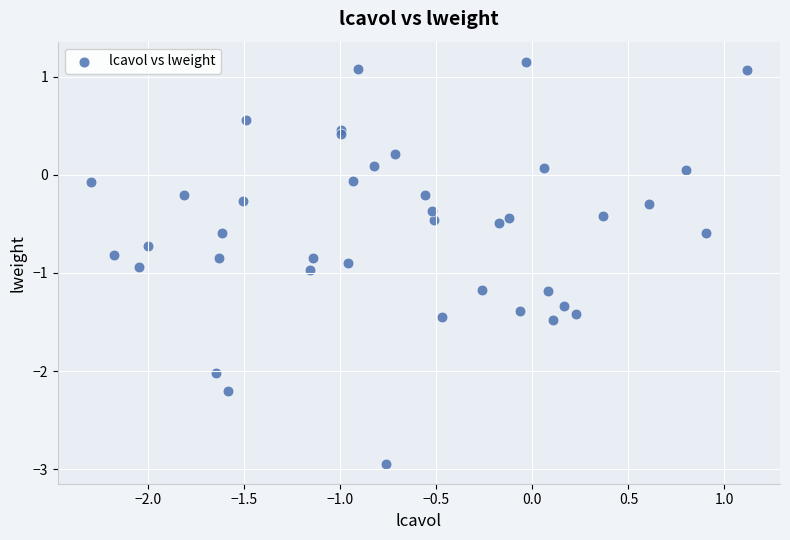

What is the range of Y values (max minus min)?

4.1